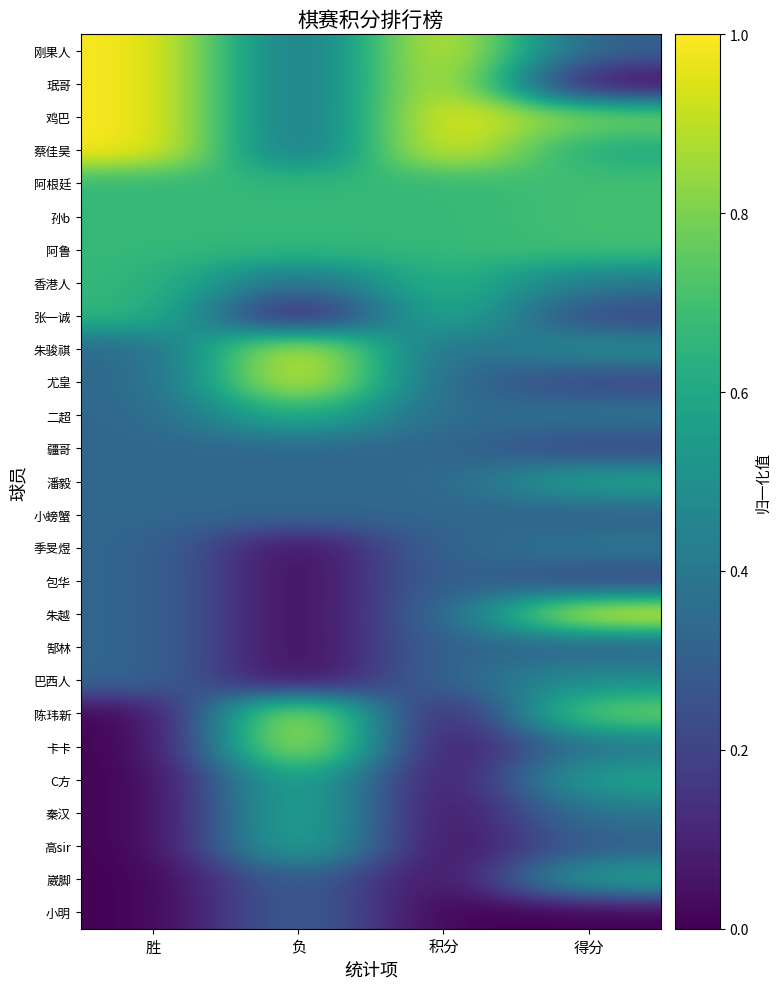

Rank the series at 得分 from highest to lowest value.

朱越, 鸡巴, 陈玮新, 阿根廷, 孙b, 阿鲁, 蔡佳昊, 潘毅, C方, 崴脚, 朱骏祺, 巴西人, 香港人, 二超, 季旻煜, 卡卡, 秦汉, 刚果人, 小螃蟹, 郜林, 高sir, 张一诚, 尤皇, 疆哥, 包华, 珉哥, 小明